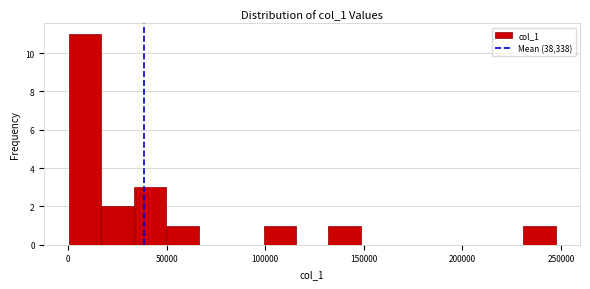

Around what value on the x-axis is the tallest bar? Give the approximate position of its centre, as read against the axis.

10000